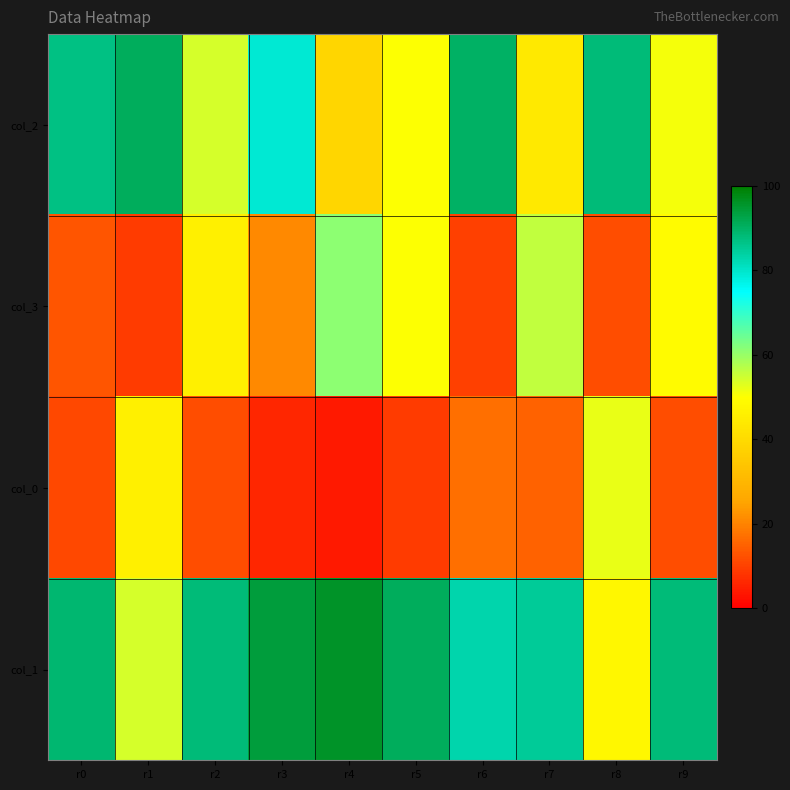

How many categories are shown in the chart?

10